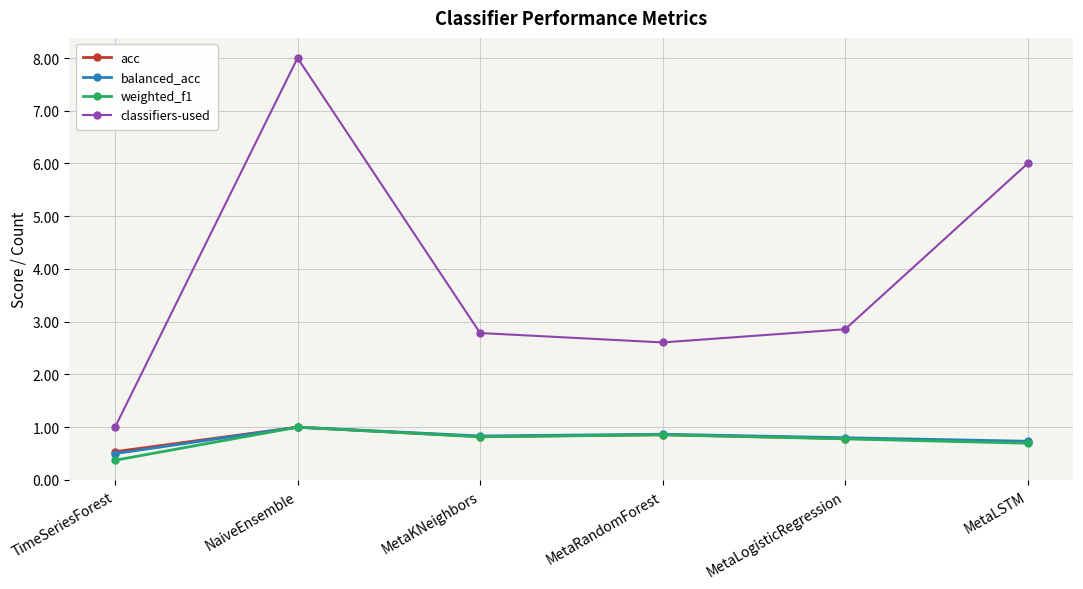

What is the label of the 6th point from the right?

TimeSeriesForest